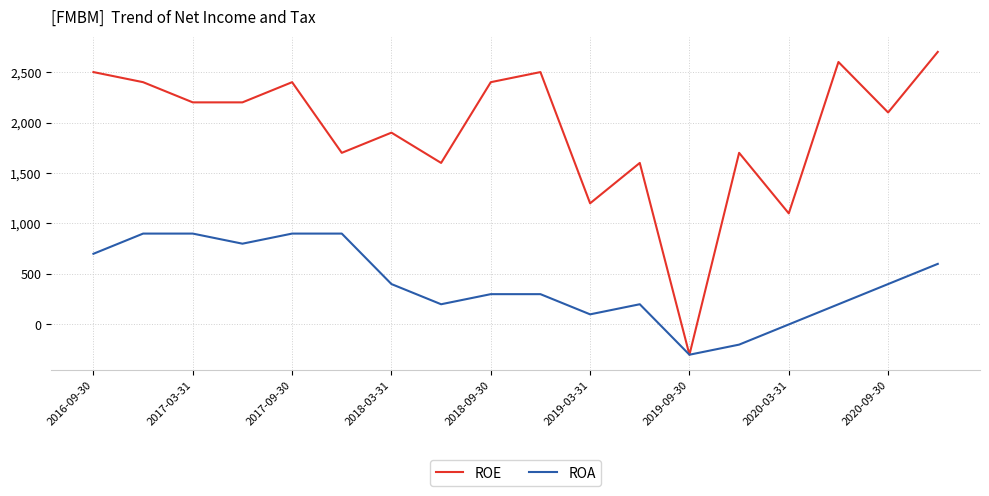

What is the maximum value for ROE?

2700